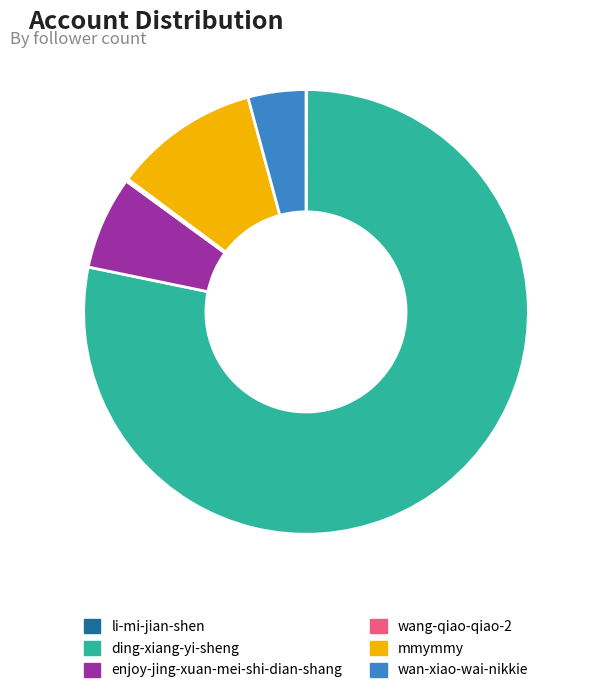

Which slice represents more than half of the pie?

ding-xiang-yi-sheng